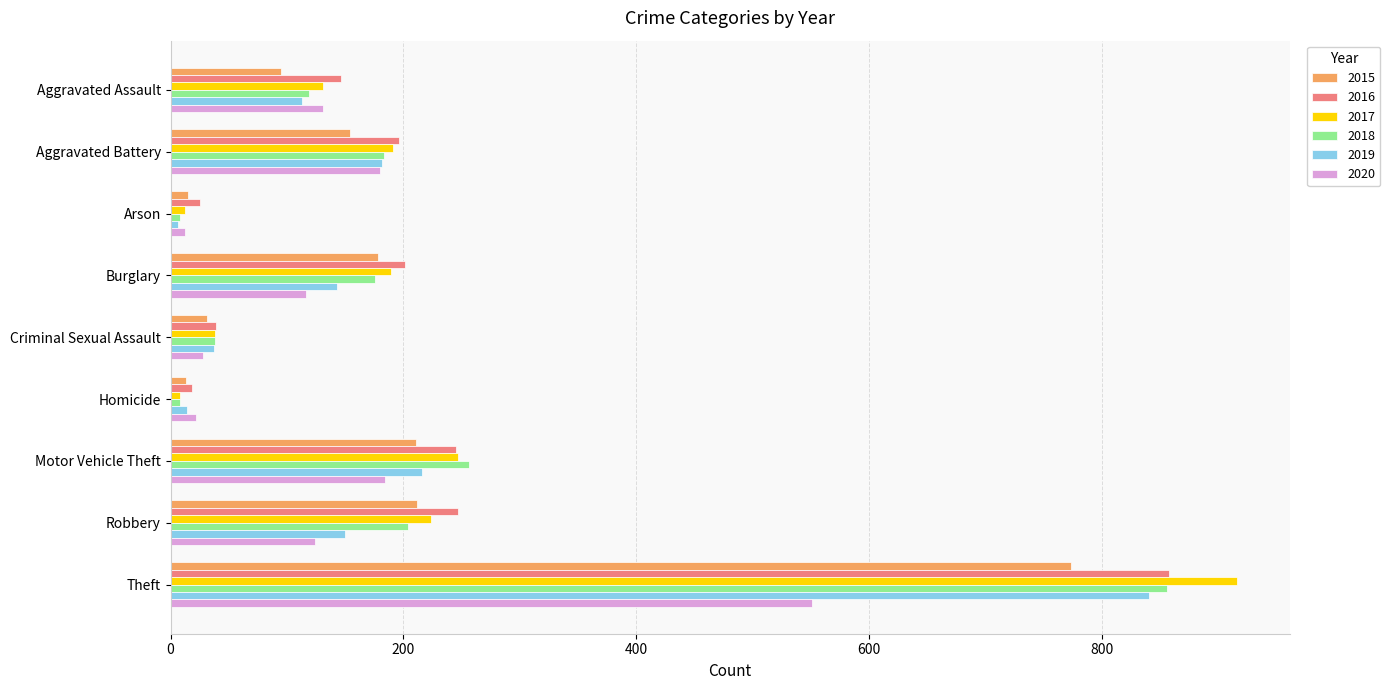

What is the sum of all 2018 values?

1848